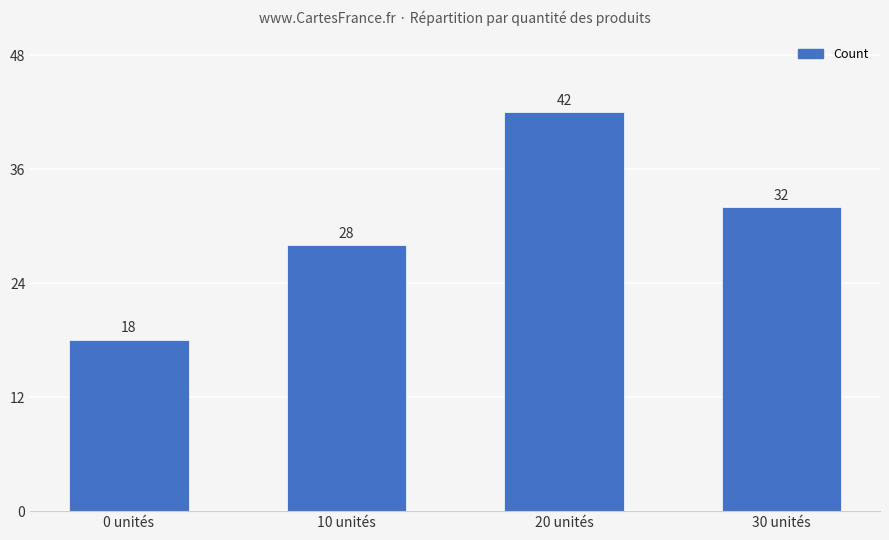

How many series are shown in this chart?

1